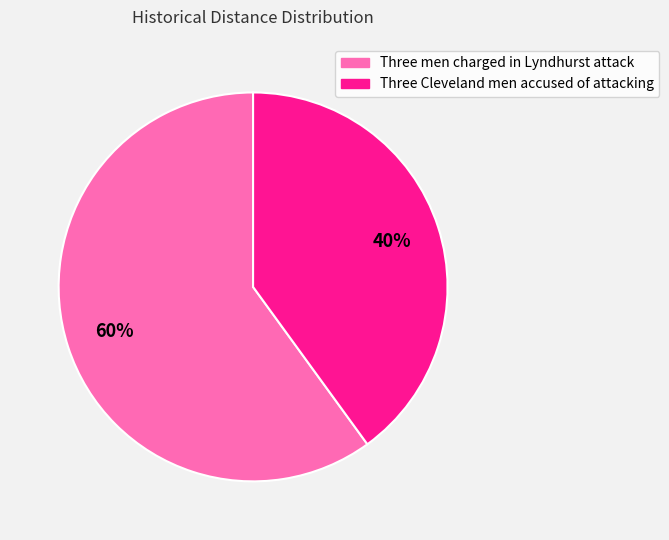

Is Three men charged in Lyndhurst attack the majority of the pie?

Yes